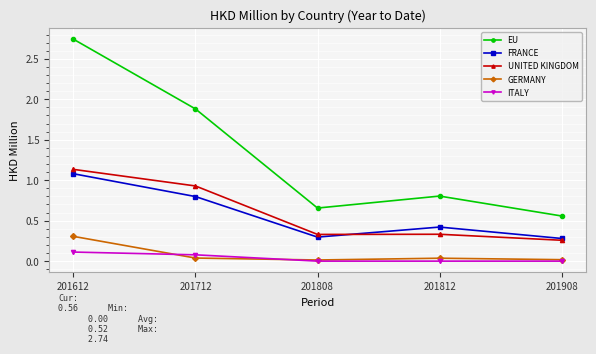

Which series changed the most between 201612 and 201808?

EU